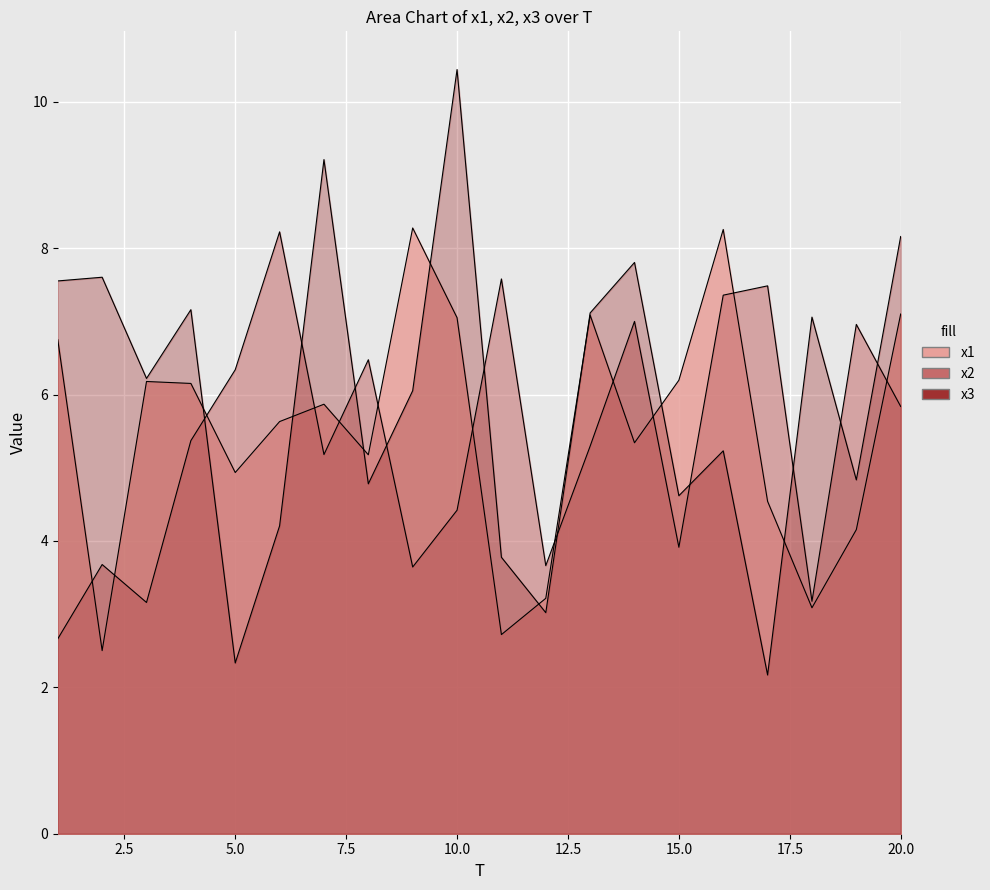

The value of x2 at 18 is 3.2. True or false?

True